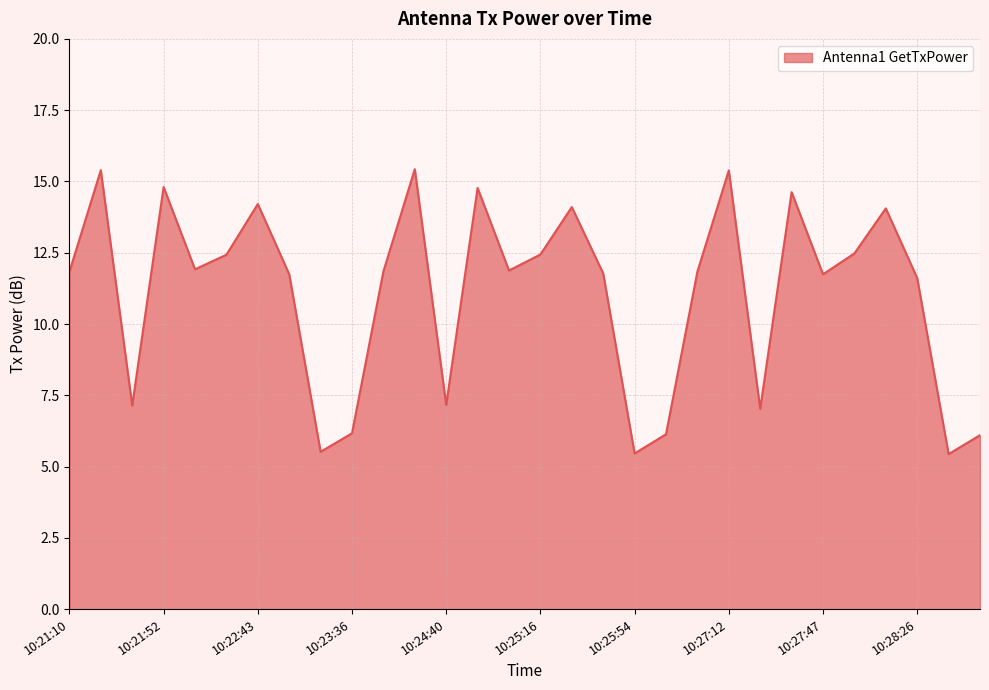

What is the smallest value displayed?

5.4